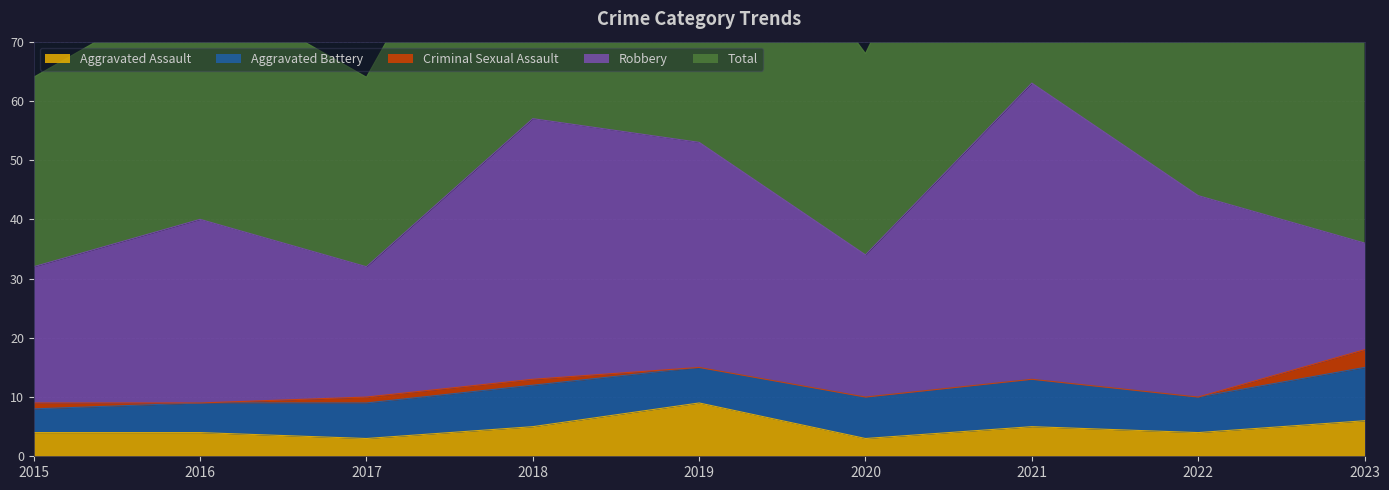

What is the average value of the Criminal Sexual Assault series?

1